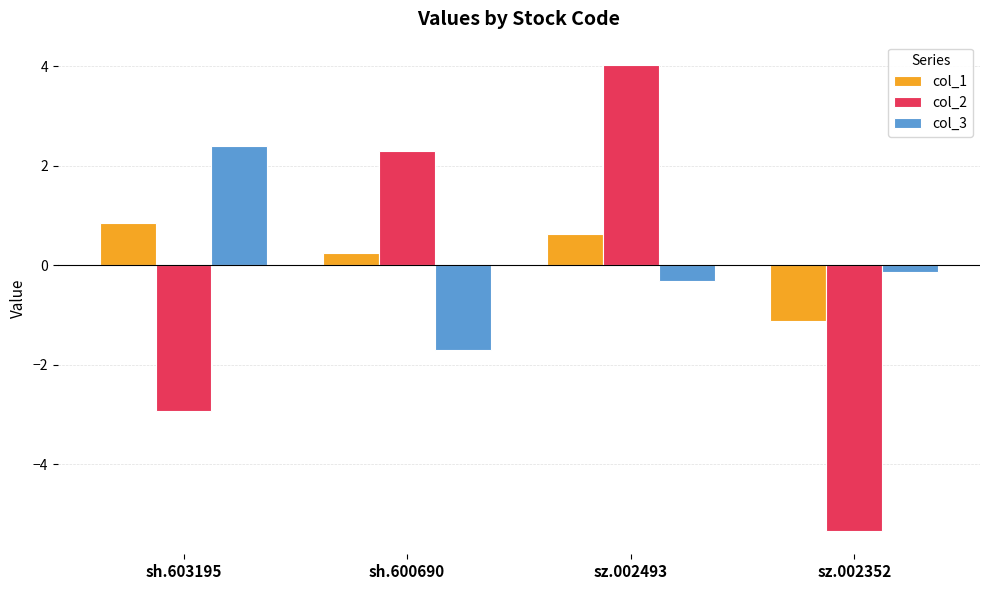

How many values in the col_1 series are below 0?

1